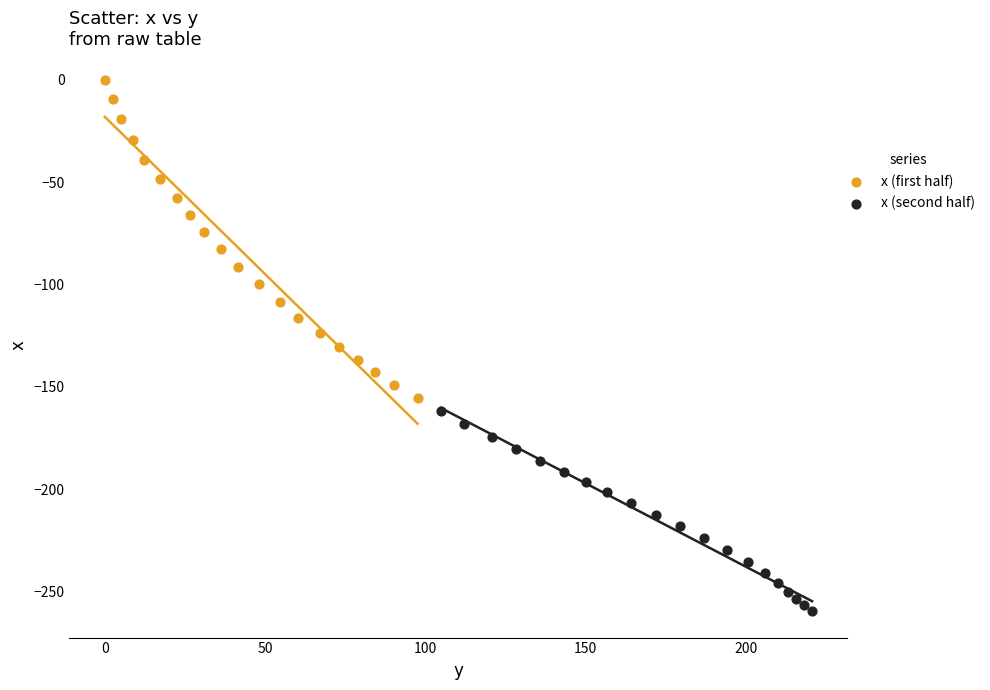

What are all the series names shown in the legend?

x (first half), x (second half)